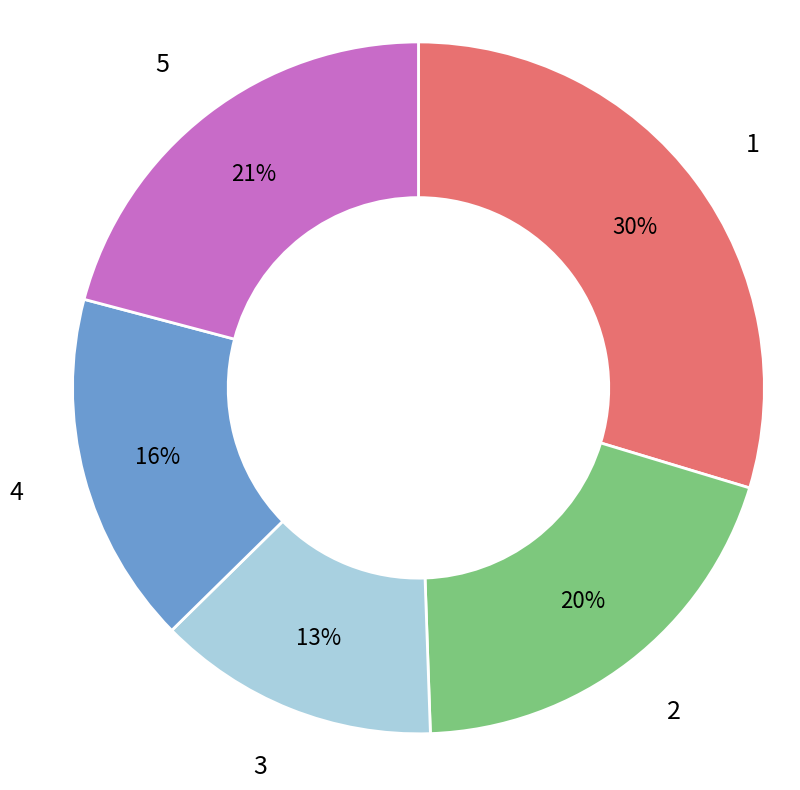

The 1 slice represents 30% of the pie. True or false?

True